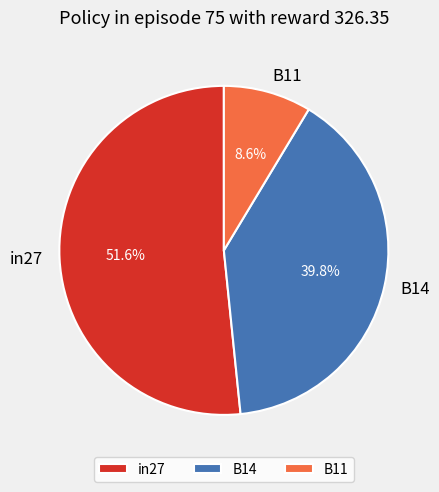

To the nearest percent, what is the difference between the B11 and B14 slice percentages?

31%